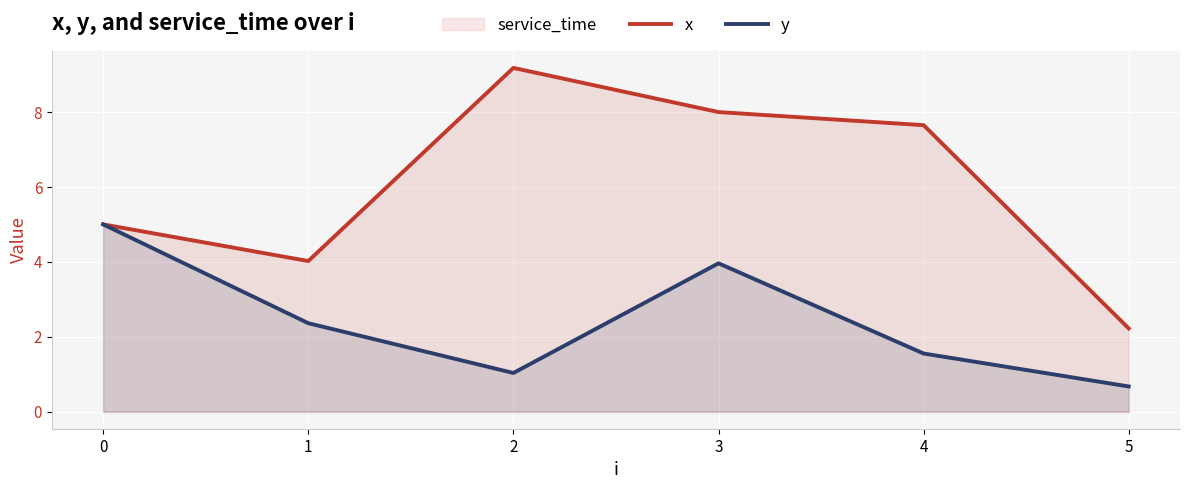

How many lines are shown in the chart?

2